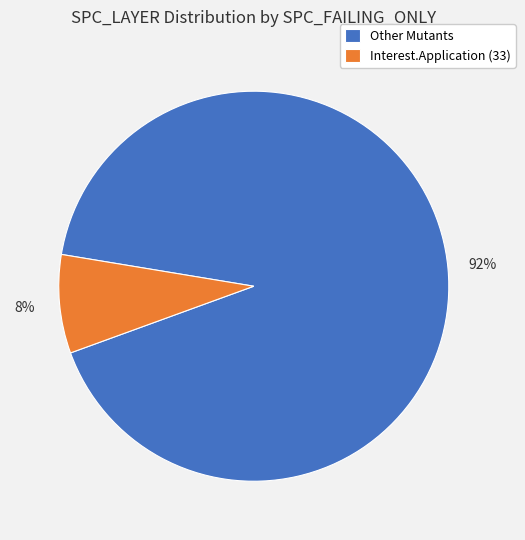

Do Other Mutants and Interest.Application (33) together represent more than half of the pie?

Yes